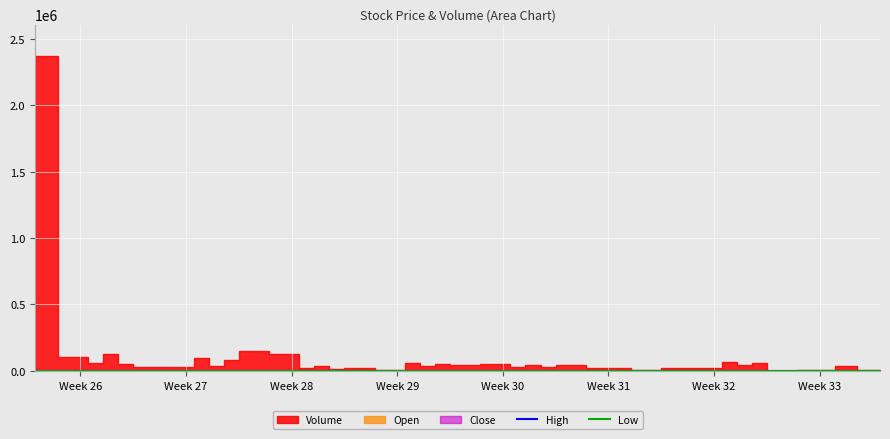

Where is High nearest to the value 1683?

Week 29